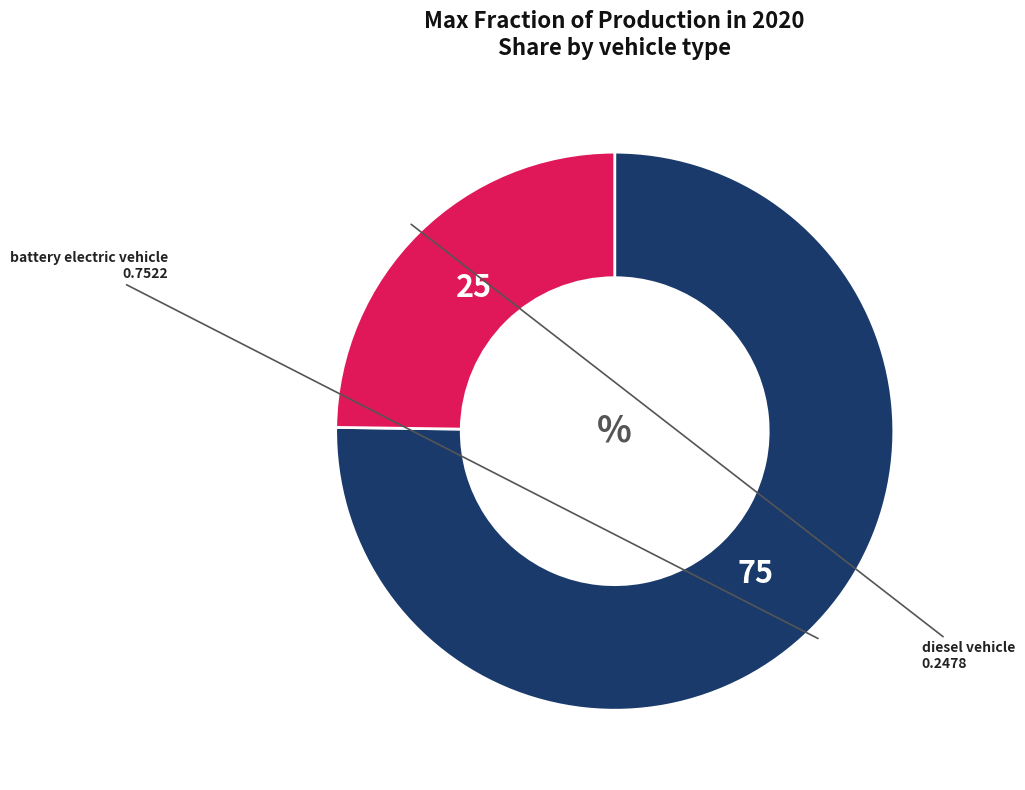

Does any single category account for the majority?

Yes